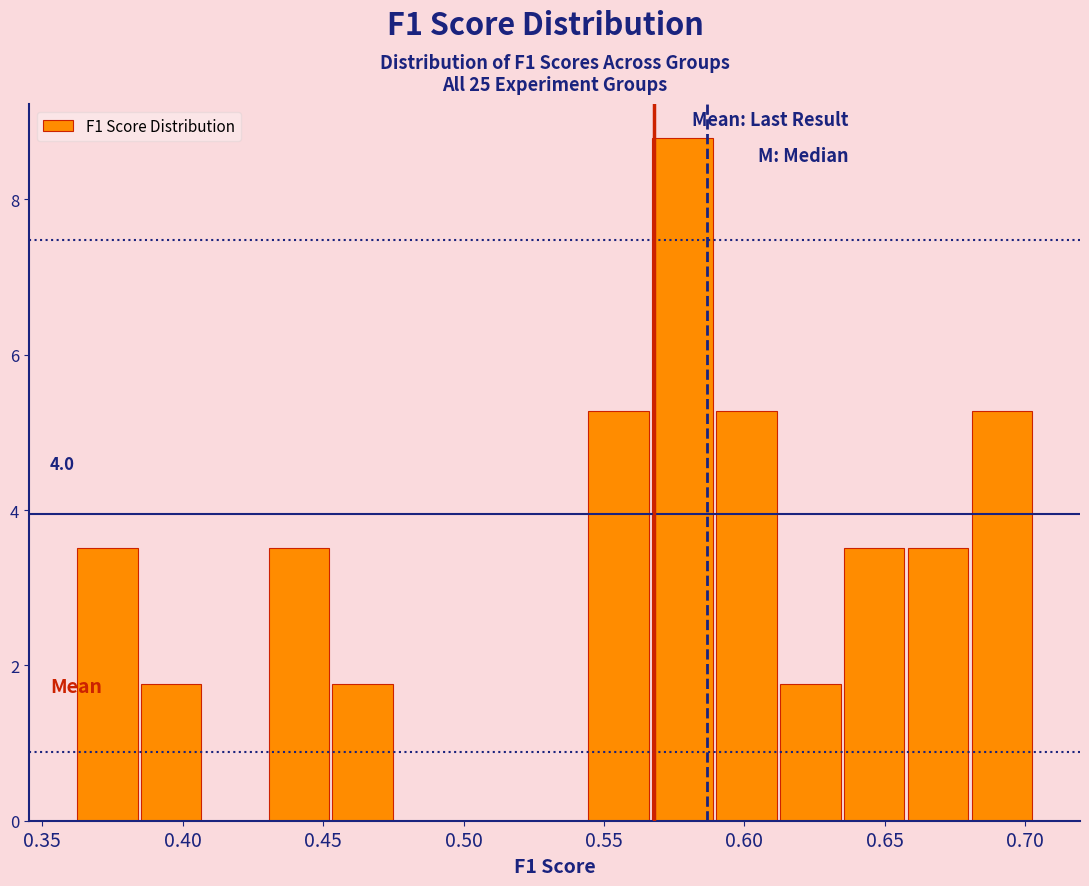

Which range on the x-axis has the tallest bar?

0.565 to 0.590